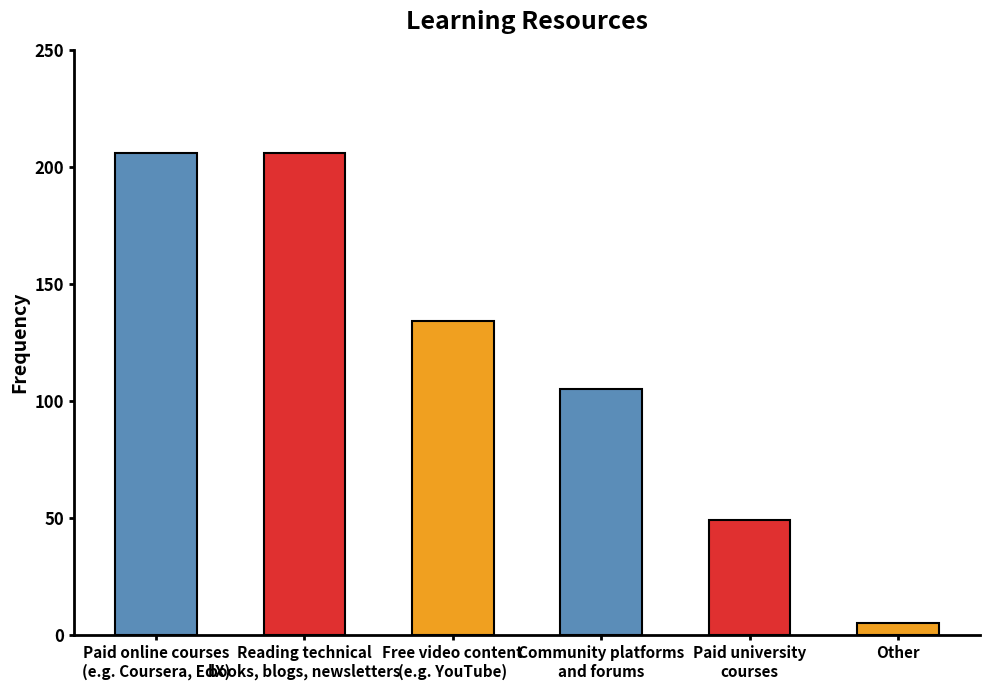

What is the difference between the maximum and minimum values?

201